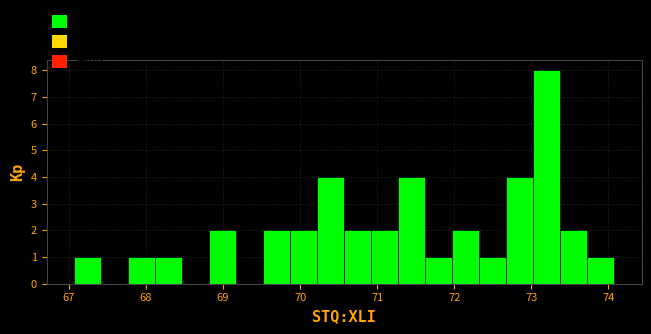

Read against the x-axis, roughly where is the centre of the tallest bar?

73.2